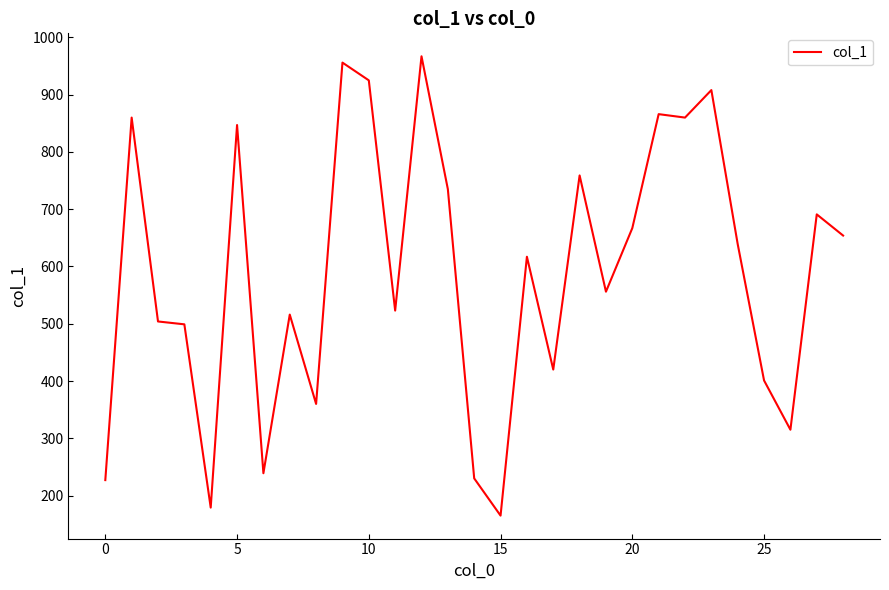

What is the maximum value shown in the chart?

967